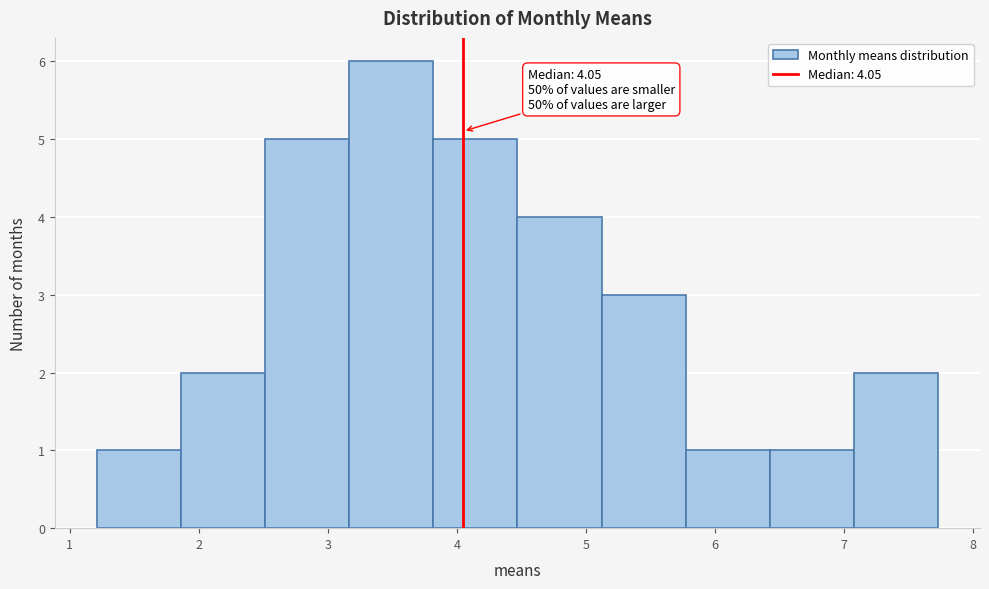

Which range on the x-axis has the tallest bar?

3.2 to 3.8